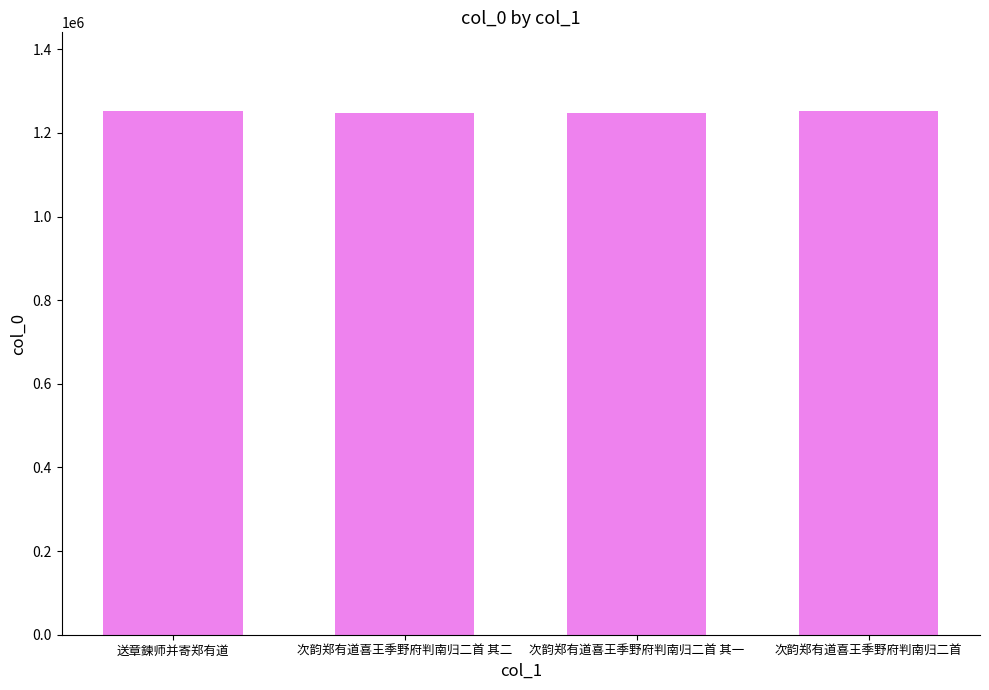

How many values are below 1251831?

2